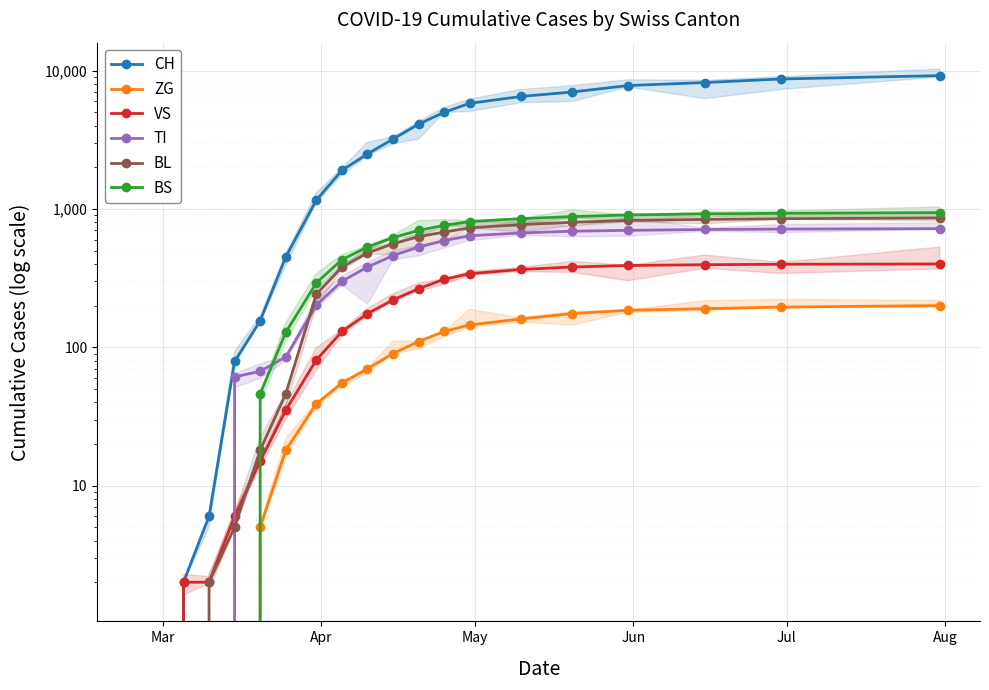

Rank the series by their maximum value, from lowest to highest.

ZG, VS, TI, BL, BS, CH